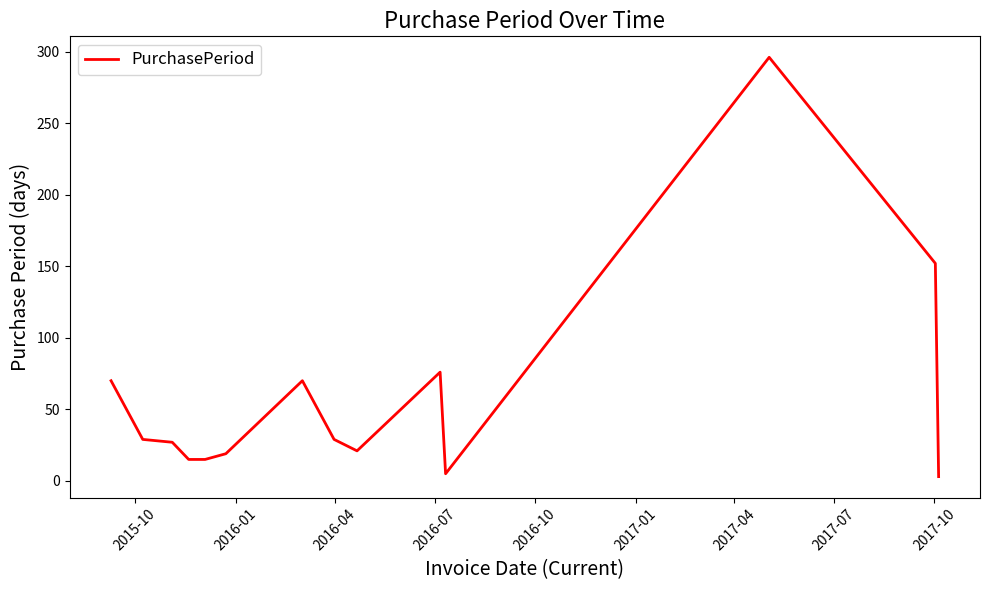

What is the difference between the maximum and minimum values?

293